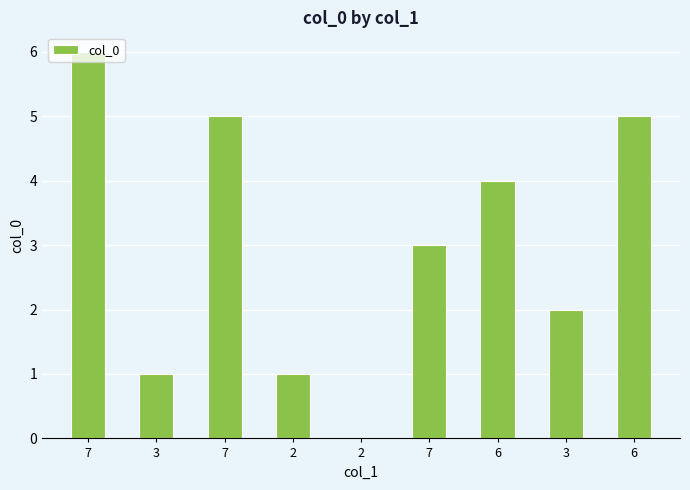

What value does the data have at 7?

3